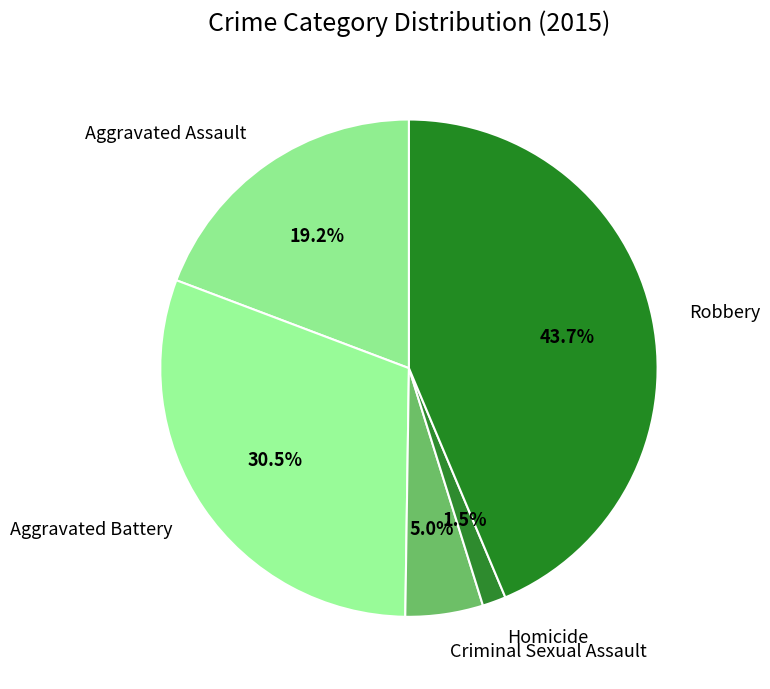

Rank the categories by value from highest to lowest.

Robbery, Aggravated Battery, Aggravated Assault, Criminal Sexual Assault, Homicide